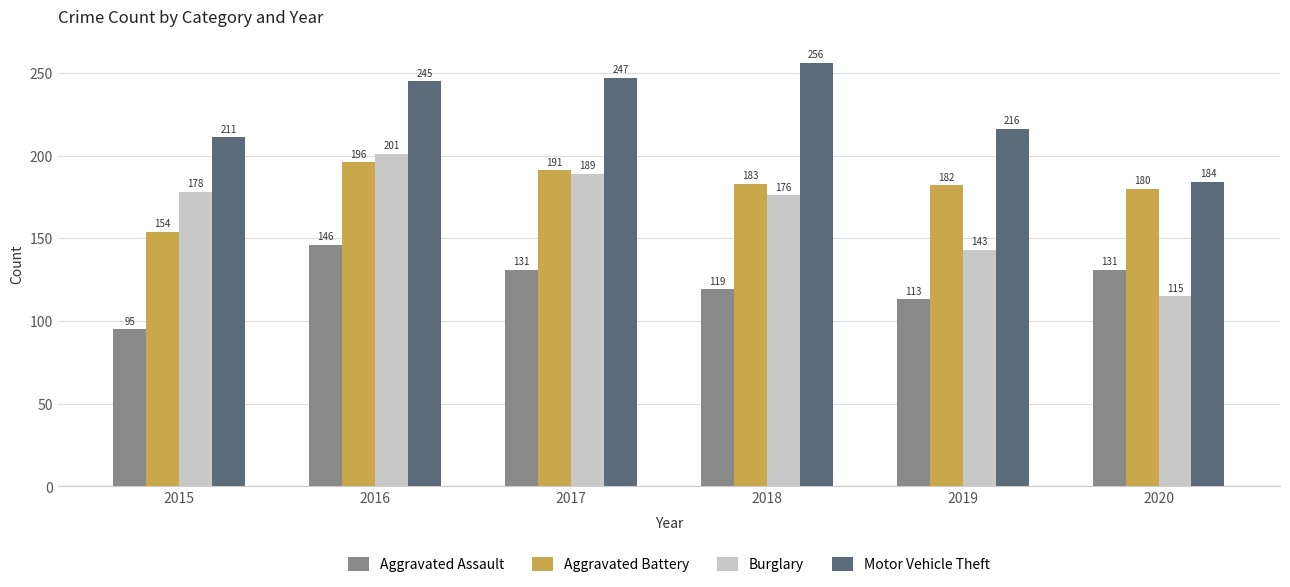

What is the difference between the highest and lowest values at 2020?

69